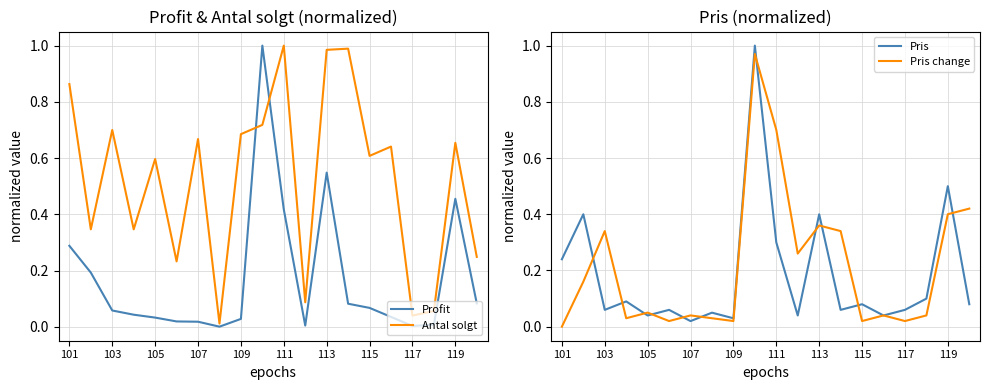

The Antal solgt series shows 0.3 at 119. True or false?

False